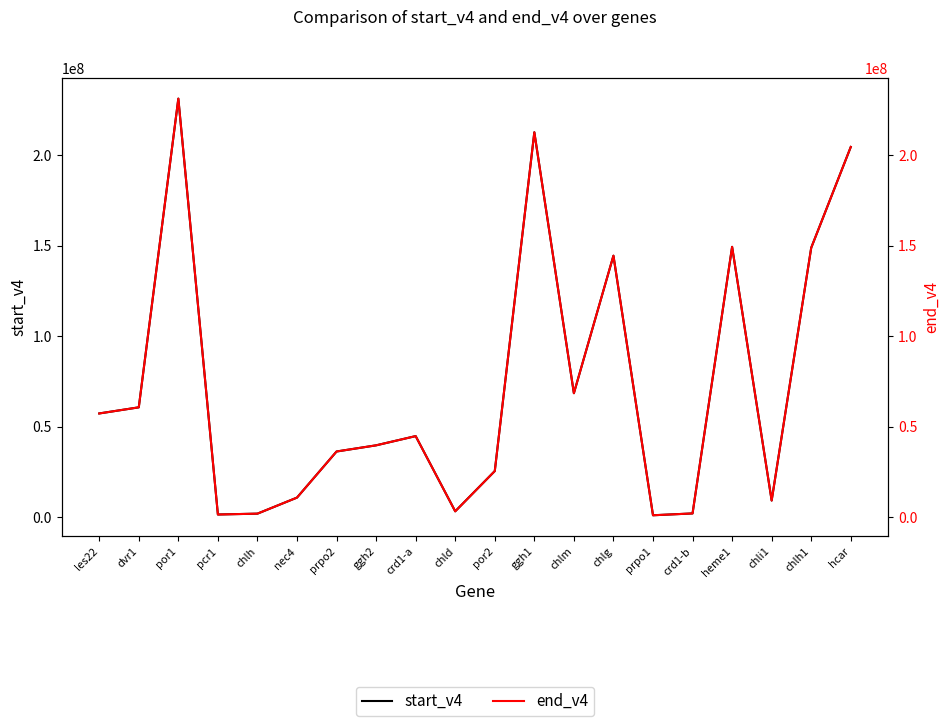

Where is the first local maximum for start_v4?

por1